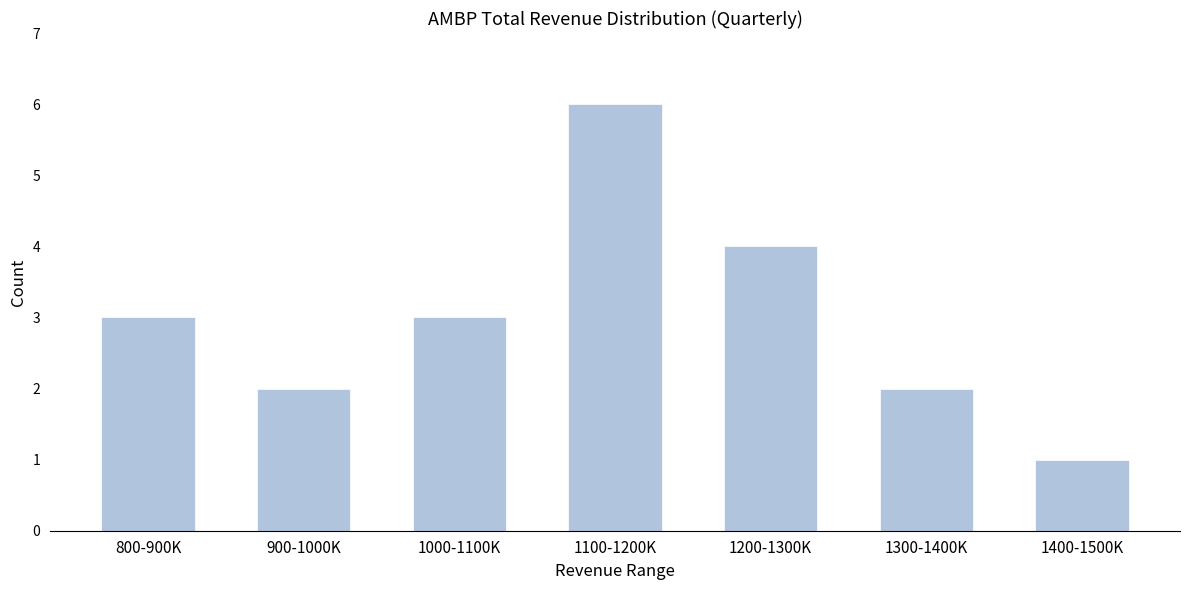

Reading right to left, extract all data points from this chart.

1	2	4	6	3	2	3